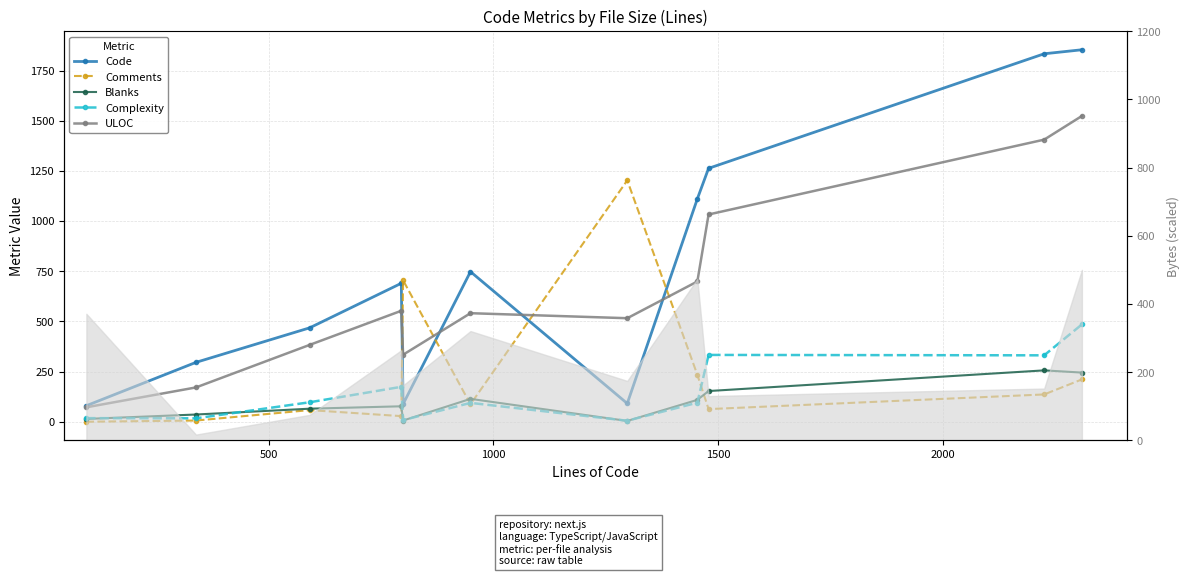

Count the number of data series in this chart.

5